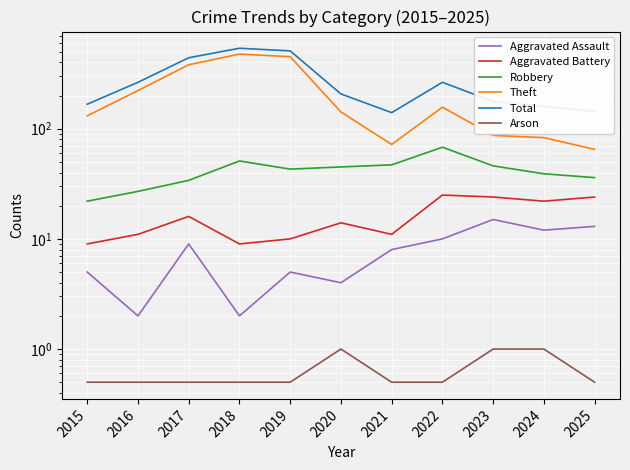

What are all the series names shown in the legend?

Aggravated Assault, Aggravated Battery, Robbery, Theft, Total, Arson